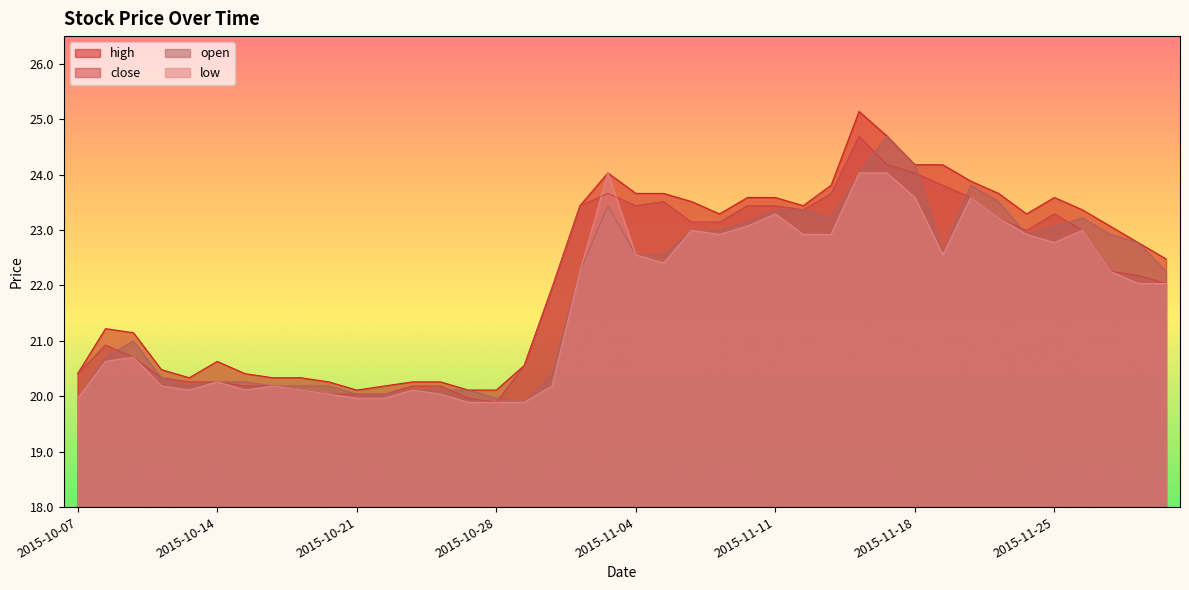

Is the value of close at 2015-12-01 greater than the value of low at 2015-12-01?

No